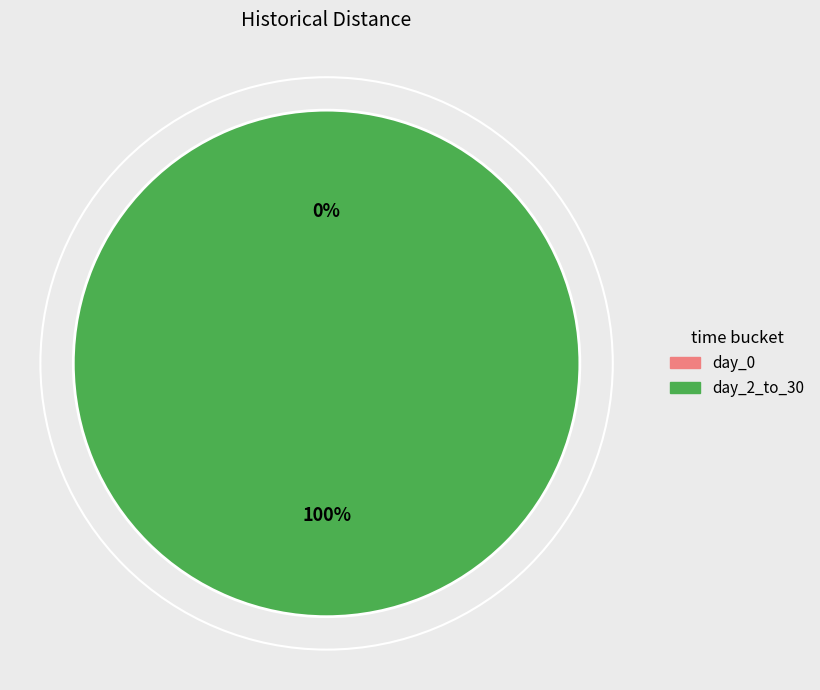

To the nearest percent, what is the difference between the largest and smallest slice percentages?

100%